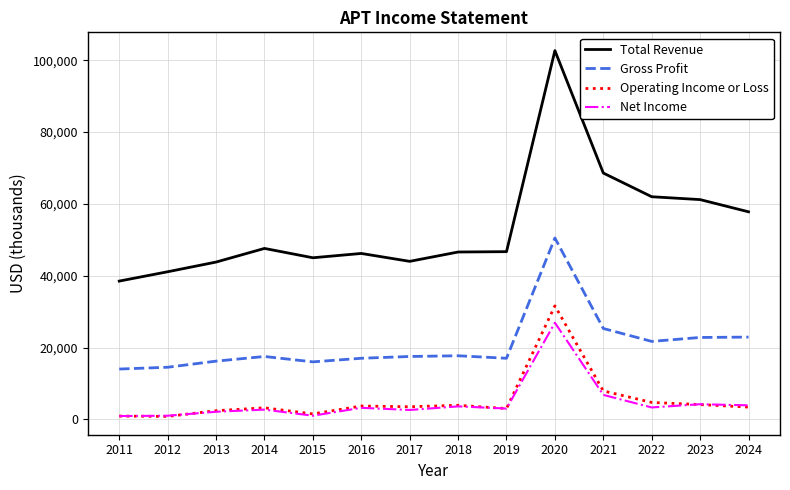

Rank the series by their maximum value, from highest to lowest.

Total Revenue, Gross Profit, Operating Income or Loss, Net Income